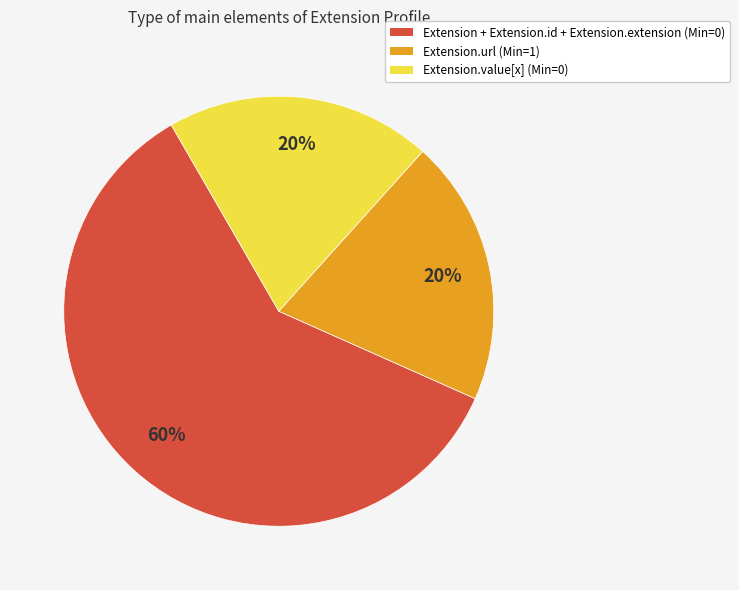

The Extension + Extension.id + Extension.extension (Min=0) slice represents 69% of the pie. True or false?

False